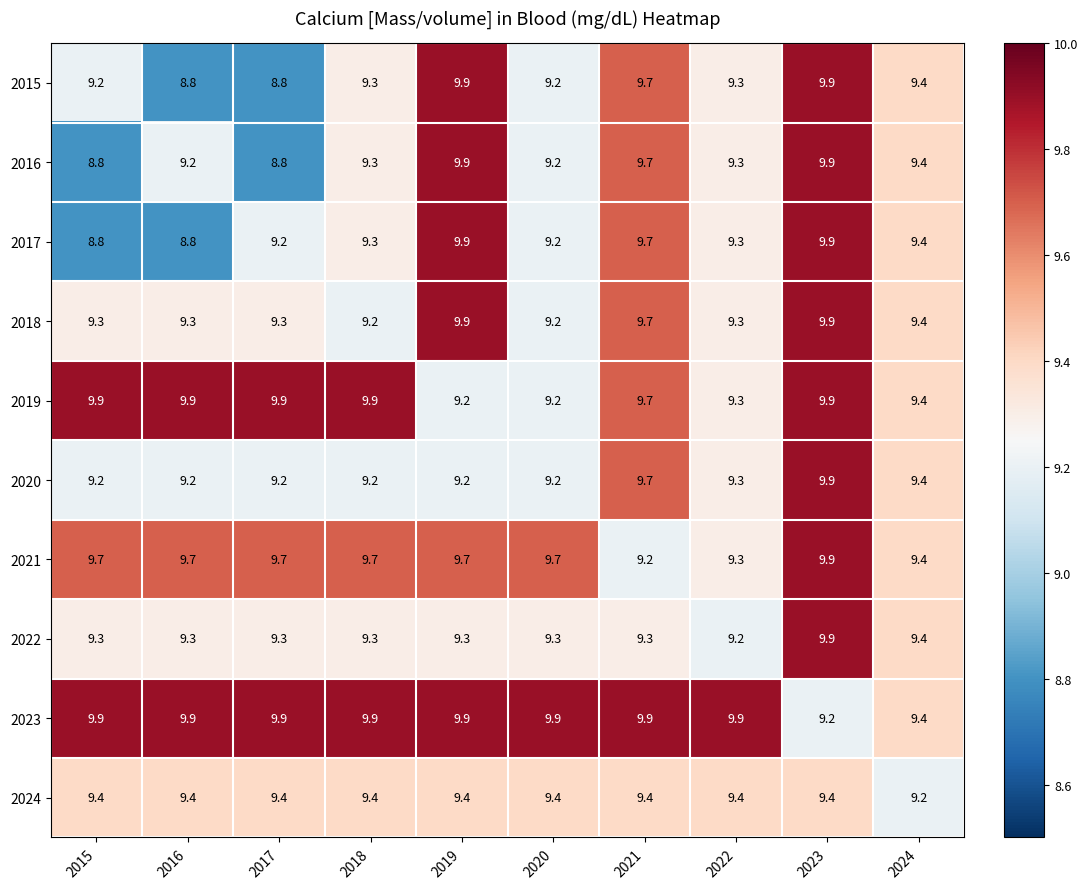

True or false: 2020 has a value of 9.2 at 2017.

True